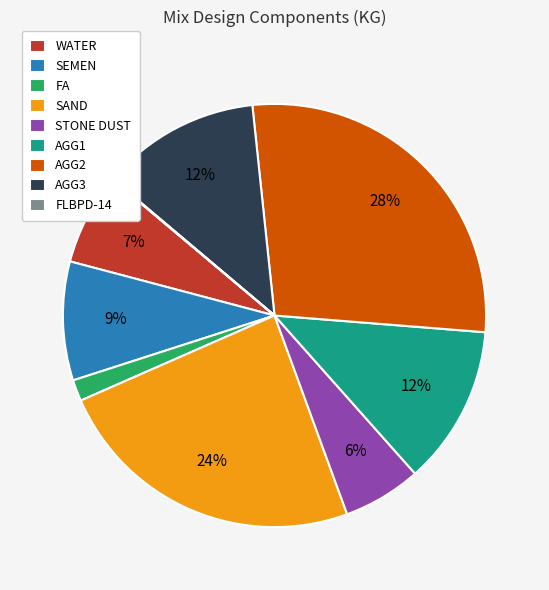

Is there a majority slice in this chart?

No